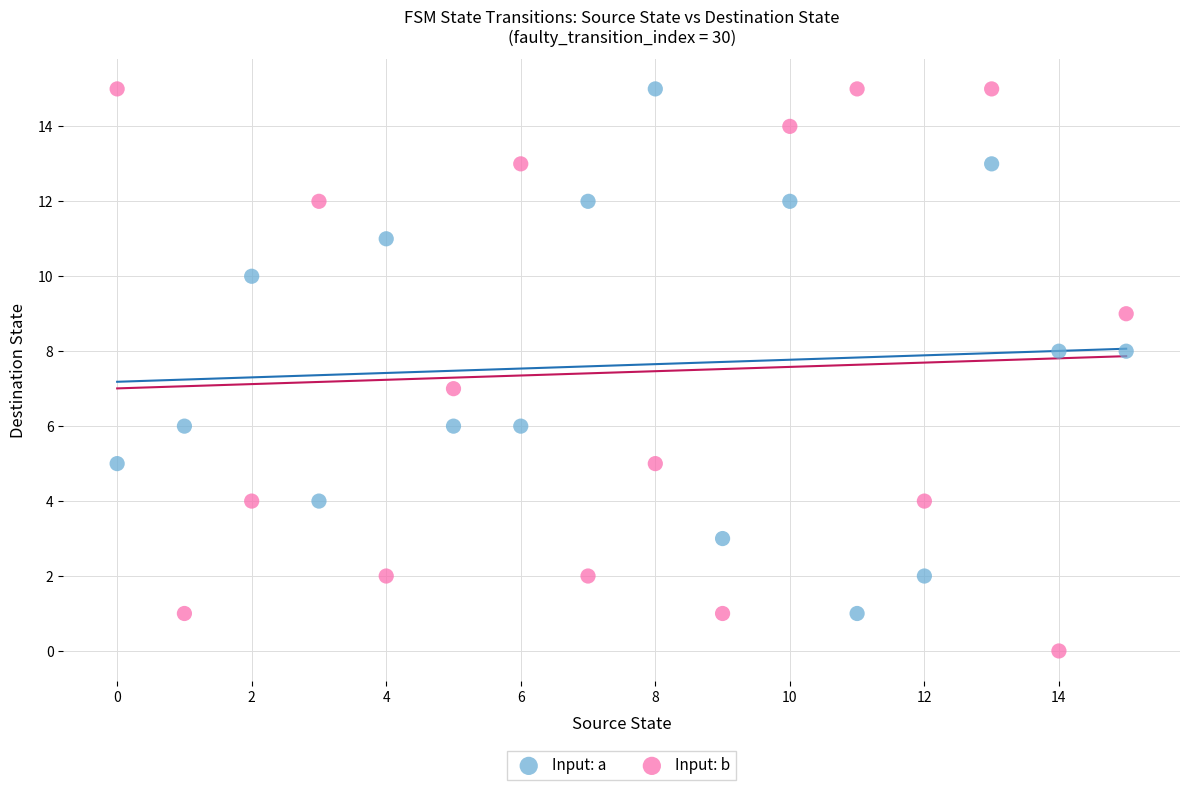

Across all data points, what is the range of Y values (max minus min)?

15